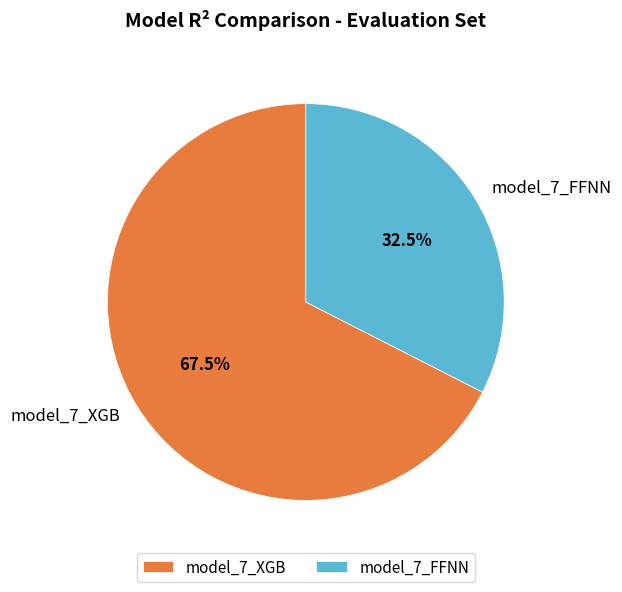

Is there a majority slice in this chart?

Yes